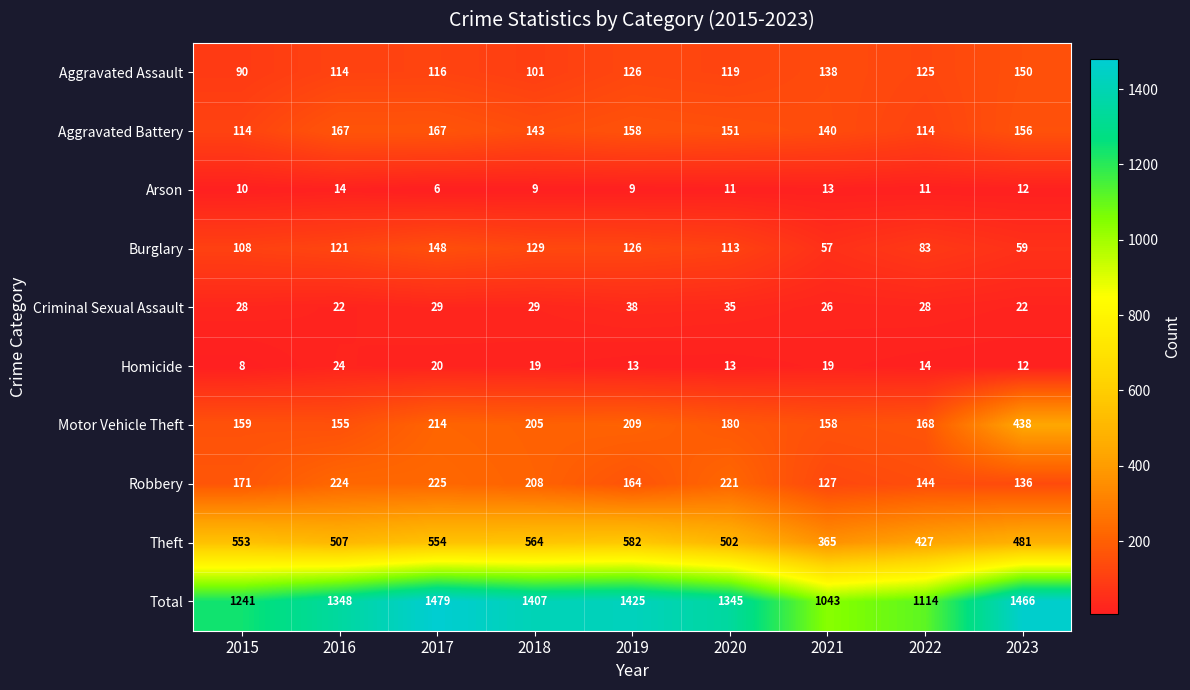

Which series has the largest range (max minus min)?

Total